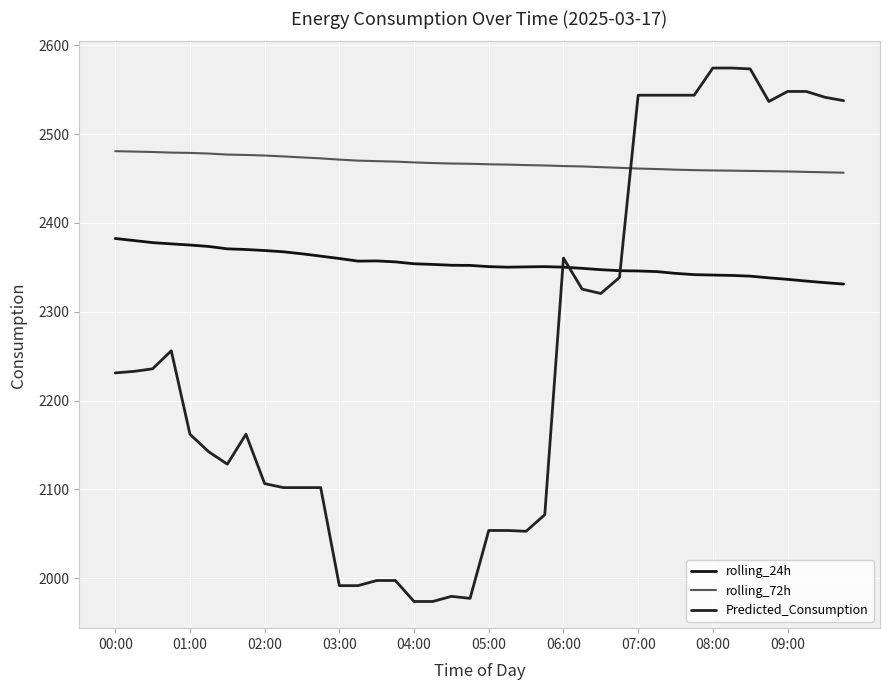

Reading right to left, what are all the values shown in this chart?

rolling_24h: 2331.2	2332.8	2334.5	2336.5	2338.1	2340.1	2340.9	2341.3	2341.8	2343.2	2345.2	2345.9	2346.2	2347.3	2348.9	2350.2	2350.8	2350.5	2350.2	2350.8	2352.1	2352.3	2353.3	2354.0	2356.1	2357.2	2357.0	2359.9	2362.6	2365.2	2367.5	2368.9	2370.0	2370.8	2373.5	2375.1	2376.4	2377.8	2380.2	2382.4
rolling_72h: 2456.5	2457.0	2457.4	2457.9	2458.2	2458.5	2458.8	2459.0	2459.4	2459.9	2460.6	2461.2	2462.0	2462.8	2463.6	2464.0	2464.6	2465.1	2465.6	2466.0	2466.5	2466.8	2467.3	2468.1	2469.0	2469.5	2470.1	2471.2	2472.6	2473.7	2474.8	2475.8	2476.5	2476.9	2478.1	2478.8	2479.1	2479.8	2480.3	2480.7
Predicted_Consumption: 2537.6	2541.4	2547.9	2547.9	2536.7	2573.3	2574.3	2574.3	2543.7	2543.7	2543.7	2543.7	2338.6	2320.5	2325.5	2360.4	2071.5	2052.9	2053.8	2053.8	1977.4	1979.6	1973.9	1973.9	1997.5	1997.5	1991.7	1991.7	2102.1	2102.1	2102.1	2106.5	2162.1	2128.4	2142.5	2162.1	2256.1	2235.8	2232.9	2231.1